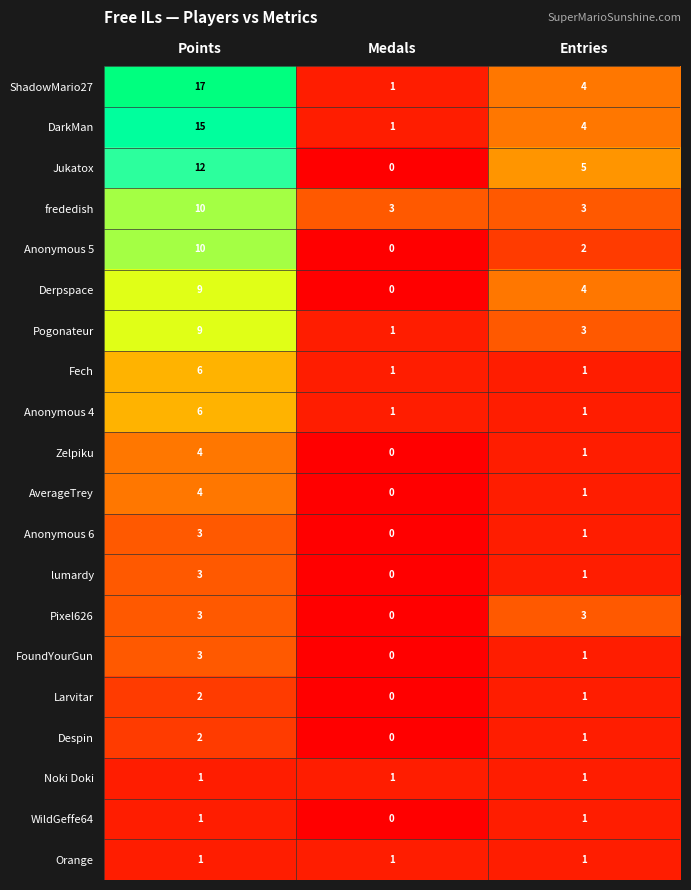

At which label does Despin first exceed 1?

Points